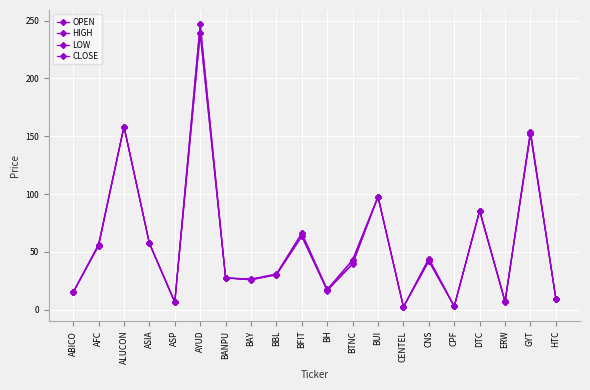

How many data points in LOW are less than 39?

10